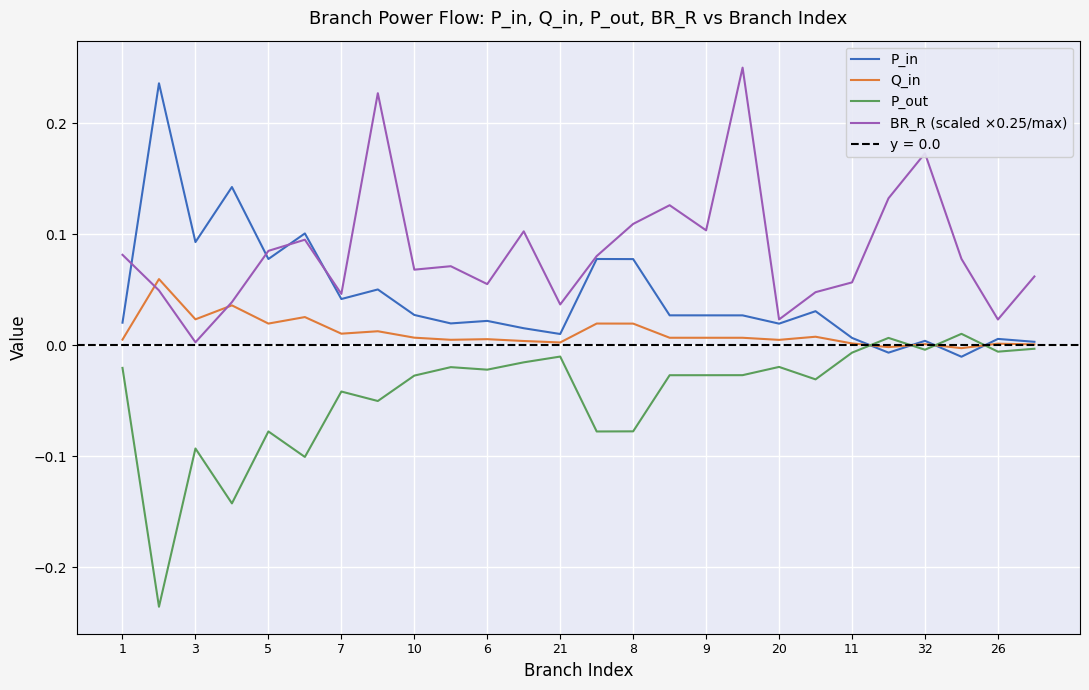

The value of Q_in at 32 is 0.0. True or false?

True